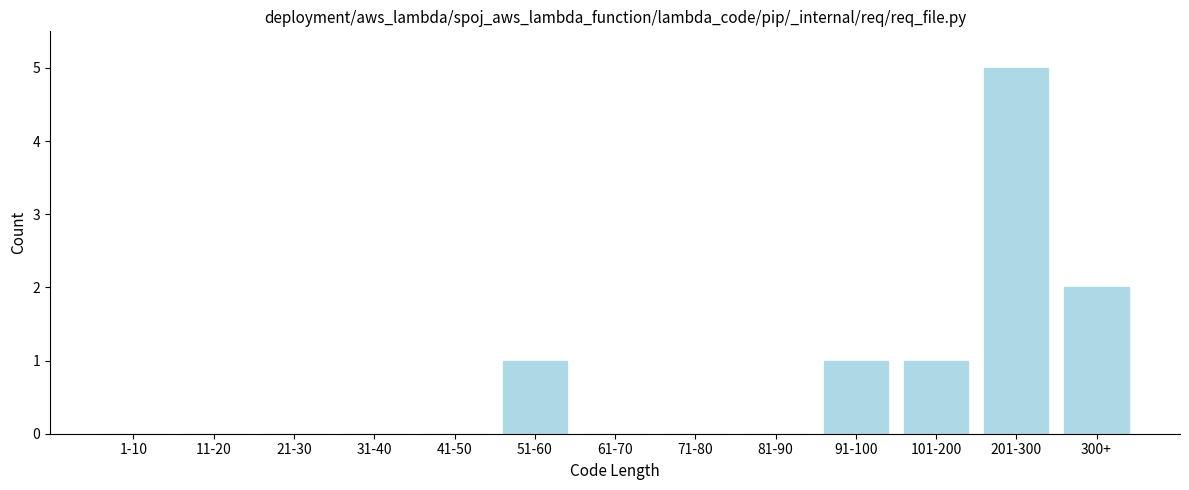

Reading left to right, transcribe all the data shown in this chart.

1-10=0	11-20=0	21-30=0	31-40=0	41-50=0	51-60=1	61-70=0	71-80=0	81-90=0	91-100=1	101-200=1	201-300=5	300+=2